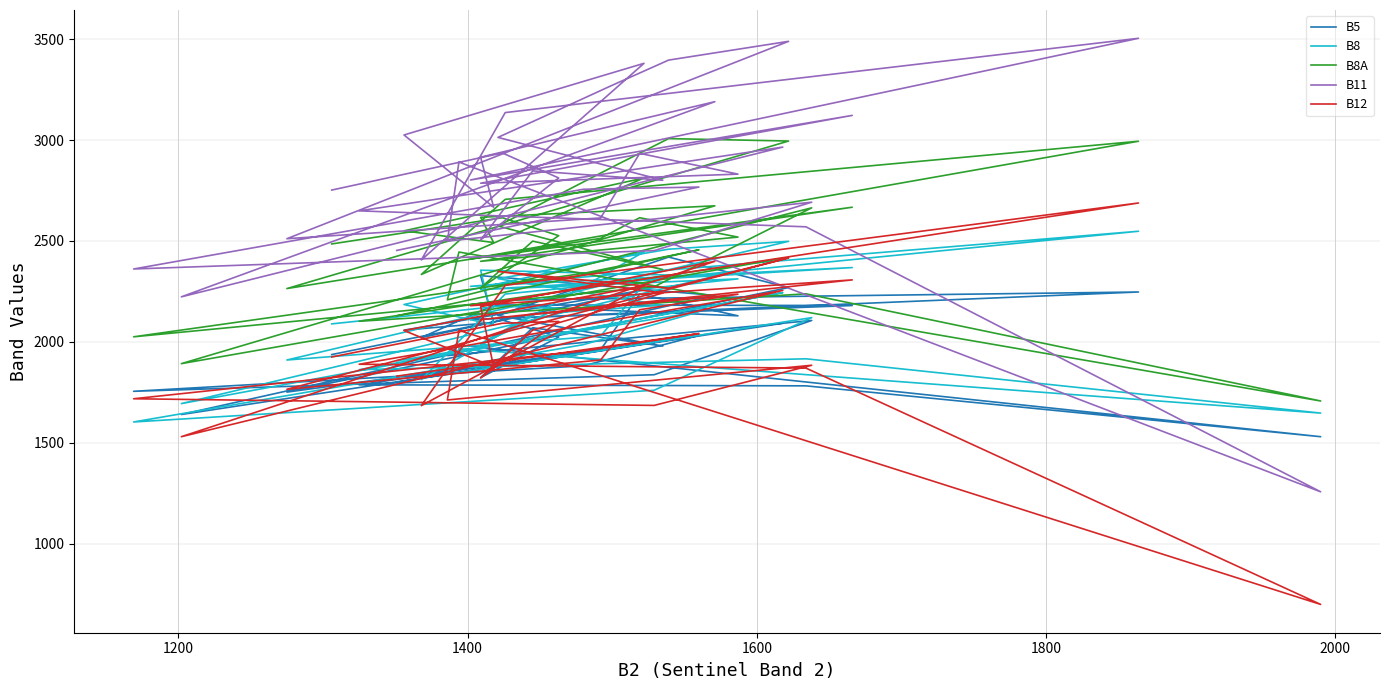

Is the value of B12 at 1800 greater than the value of B11 at 14?

No